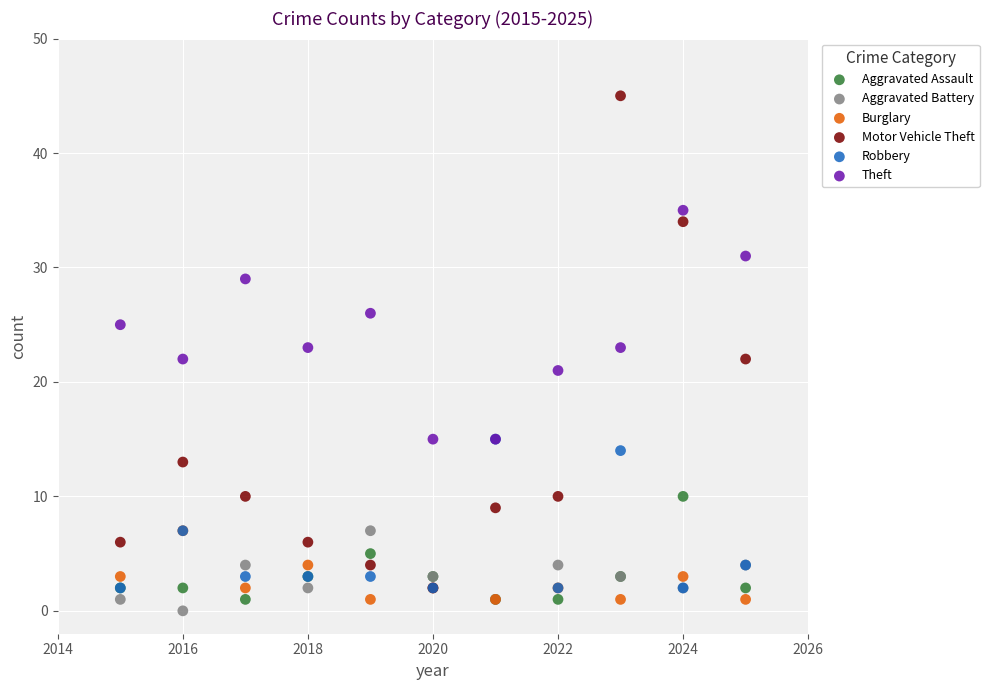

Which series has the largest Y range (max minus min)?

Motor Vehicle Theft